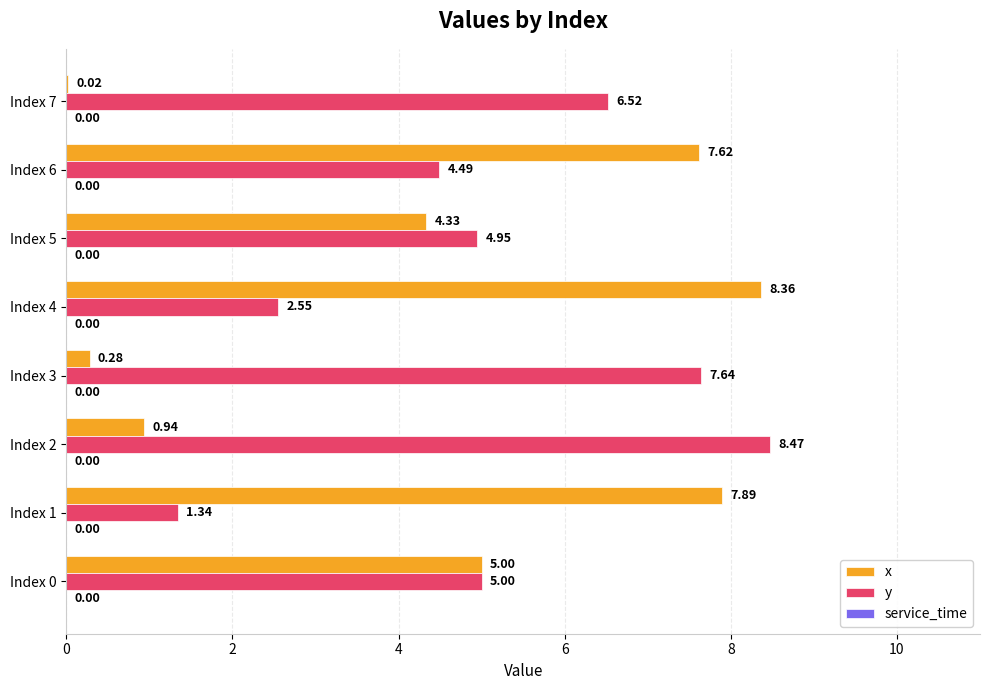

What is the total value across all series at Index 5?

9.3